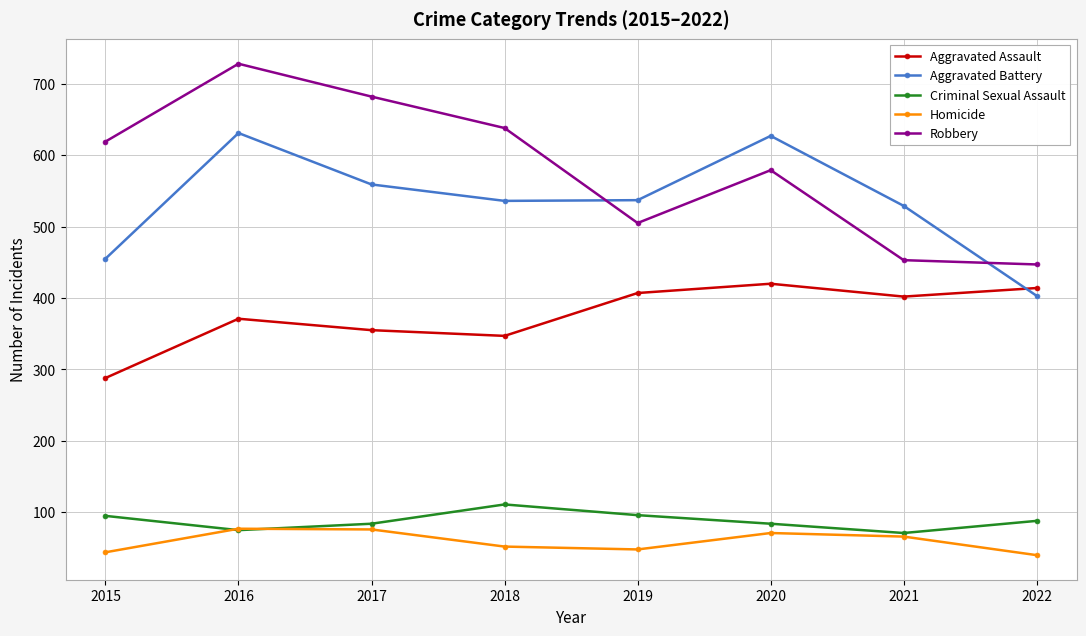

Where is Aggravated Battery nearest to the value 517?

2021